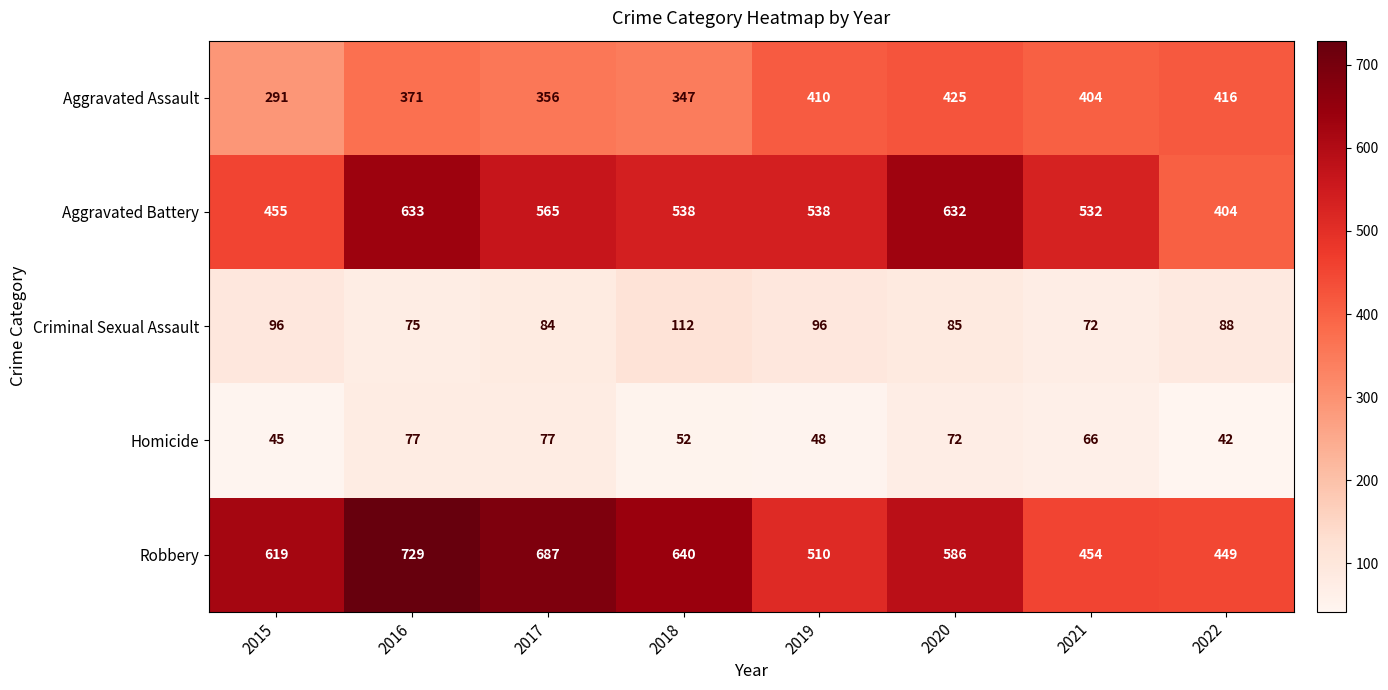

Read the Robbery value at 2022, to the nearest 5.

450